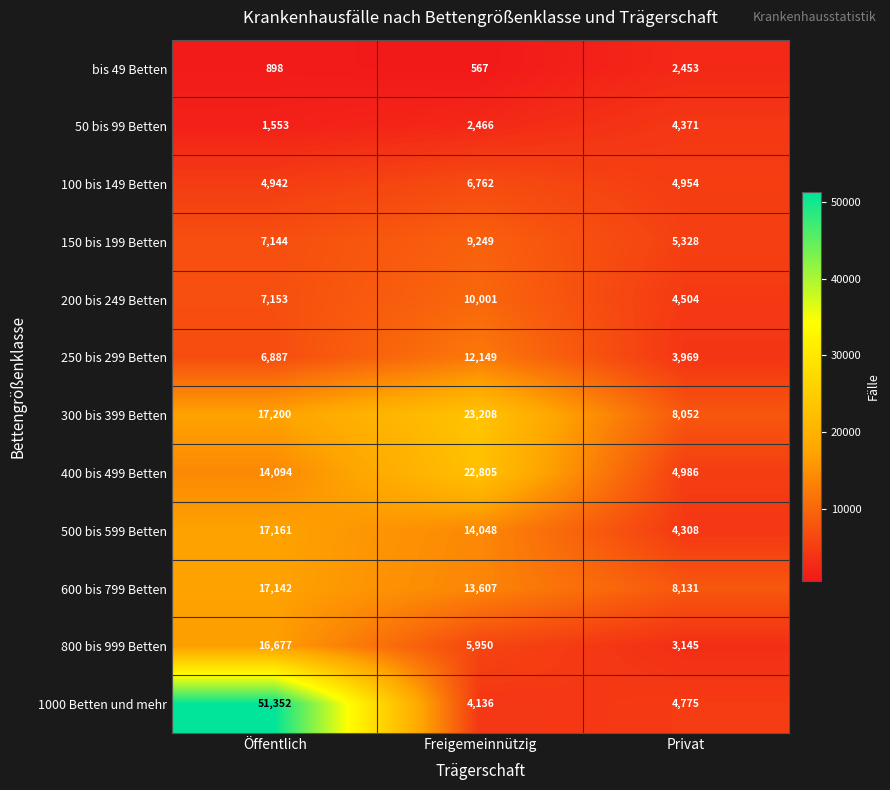

Between Öffentlich and Privat, which series saw the biggest shift?

1000 Betten und mehr